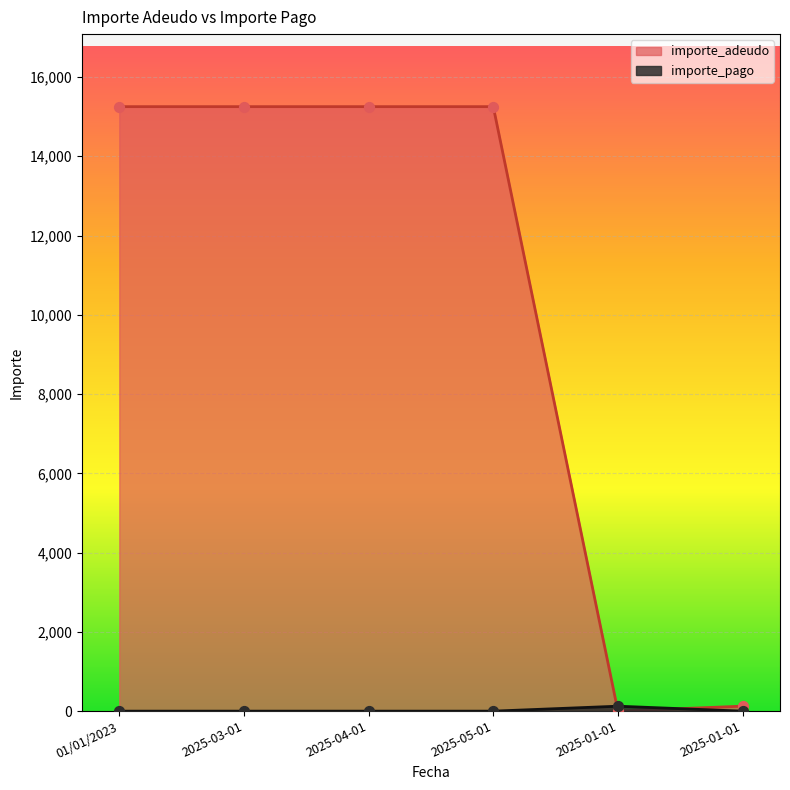

What is the total value across all series at 2025-05-01?

15251.4